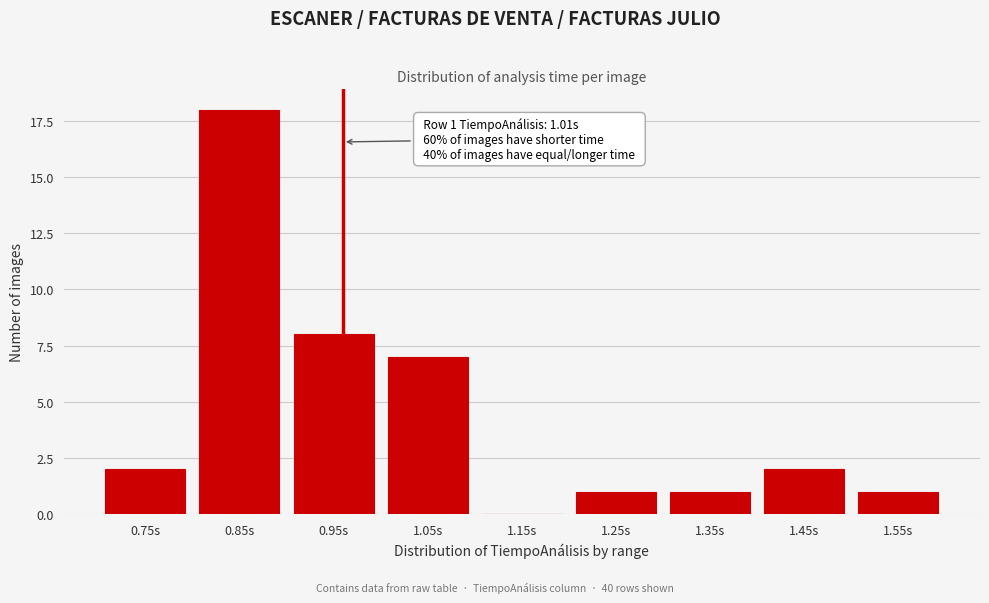

Reading left to right, what are all the values shown in this chart?

0.75s=2	0.85s=18	0.95s=8	1.05s=7	1.15s=0	1.25s=1	1.35s=1	1.45s=2	1.55s=1